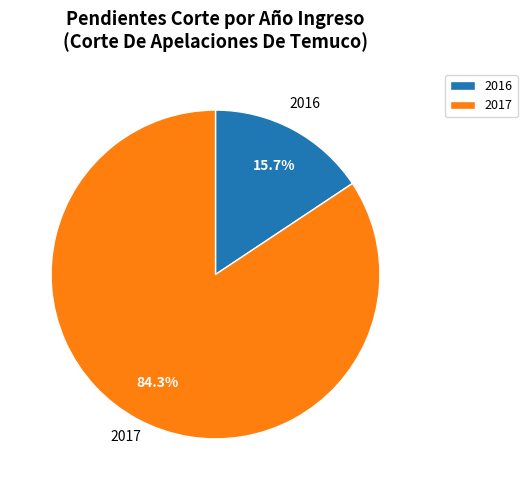

Is it true that 2016 is 30% of the pie?

False